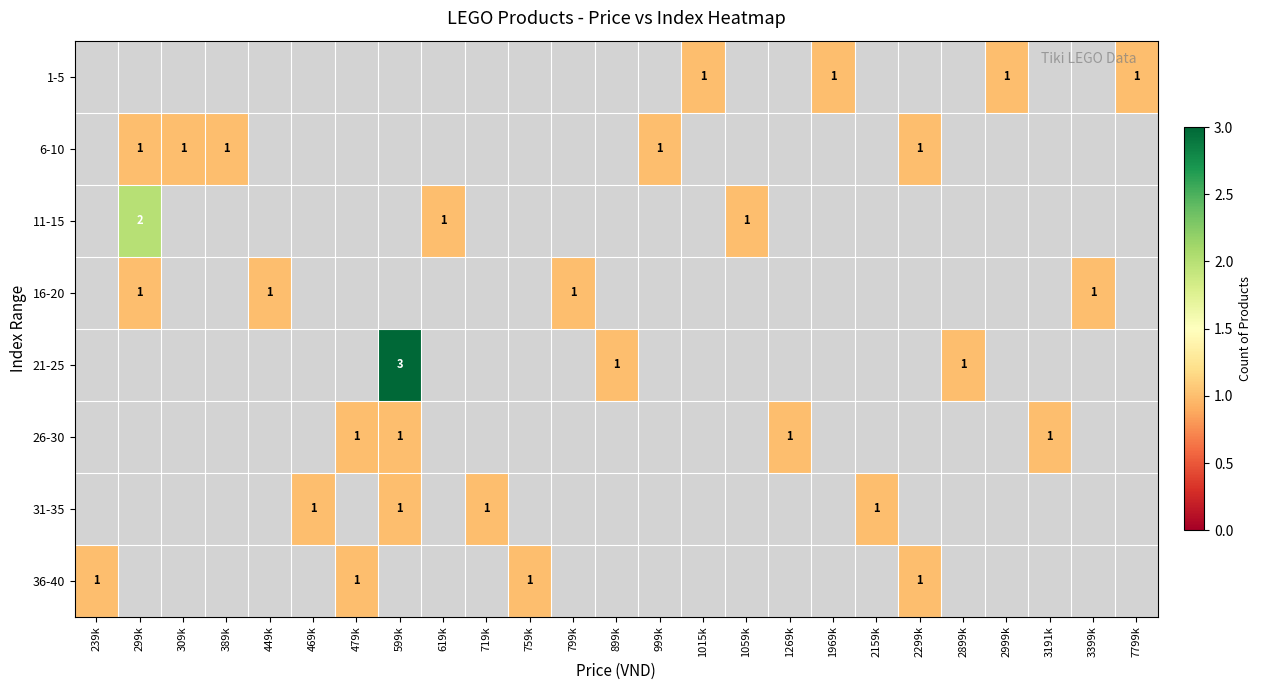

Between 299k and 479k, which is larger?

299k